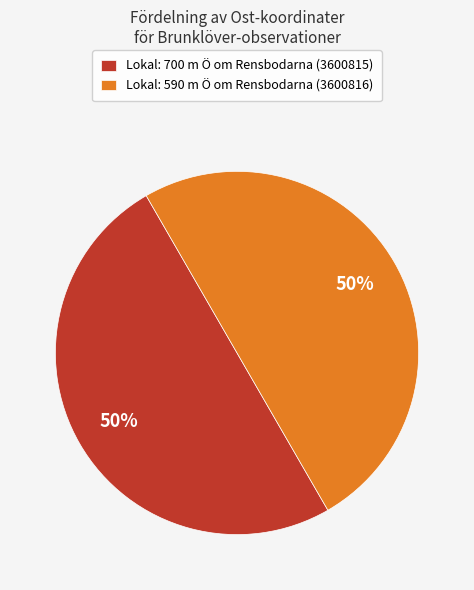

To the nearest percent, what percentage of the pie is Lokal: 590 m Ö om Rensbodarna (3600816)?

50%